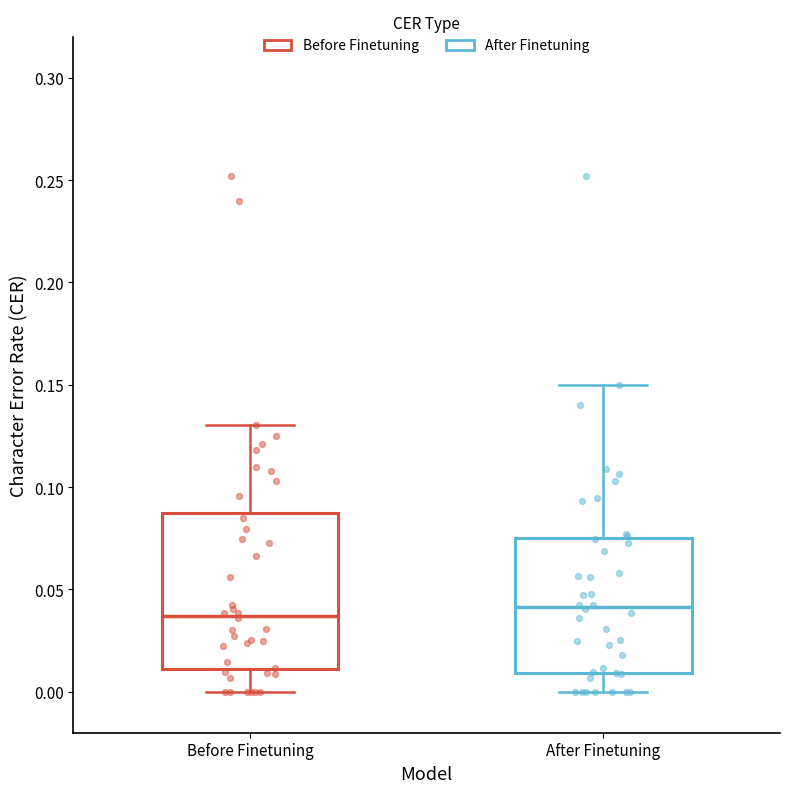

Where does the median line of the box for Before Finetuning sit on the y-axis? The values are not printed on the chart, so give them approximately, as read against the axis.

0.035